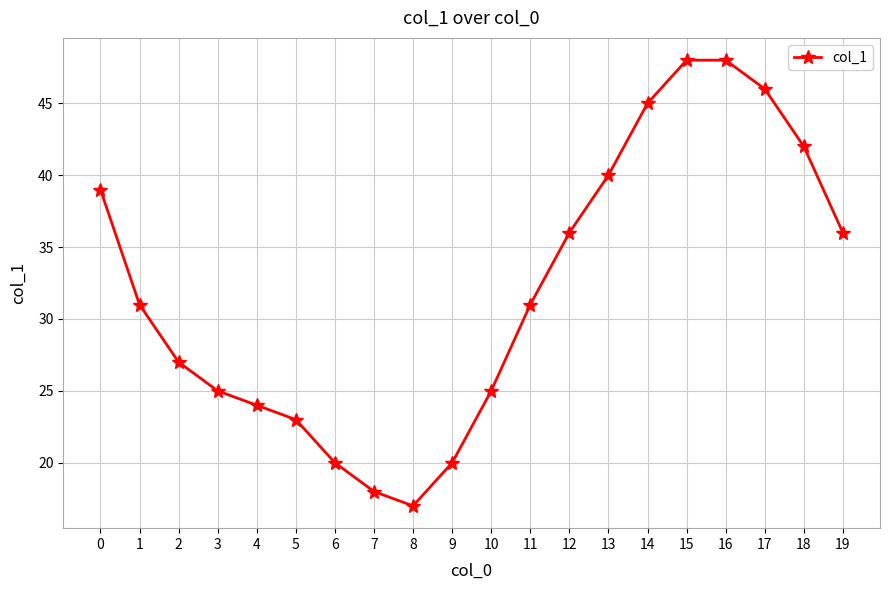

What is the approximate value at 12?

36